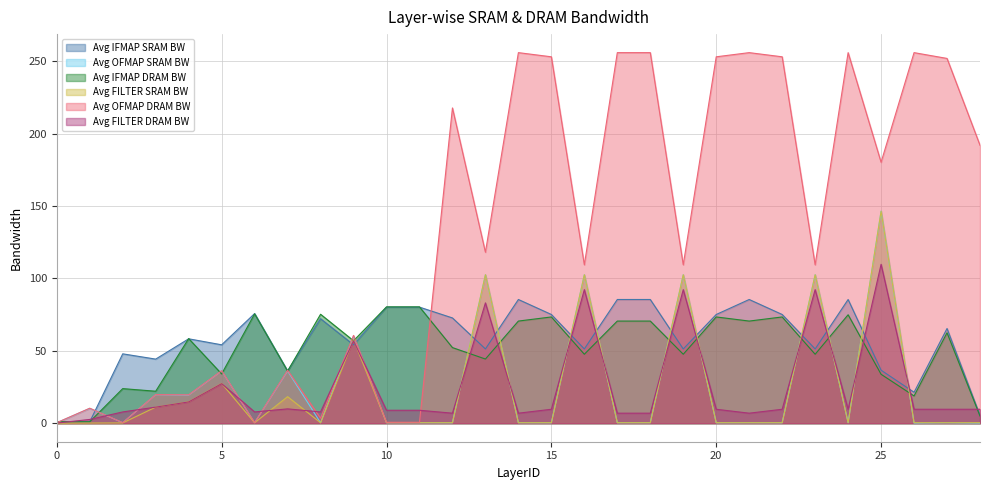

What is the difference between the maximum and minimum values in the Avg FILTER SRAM BW series?

146.5